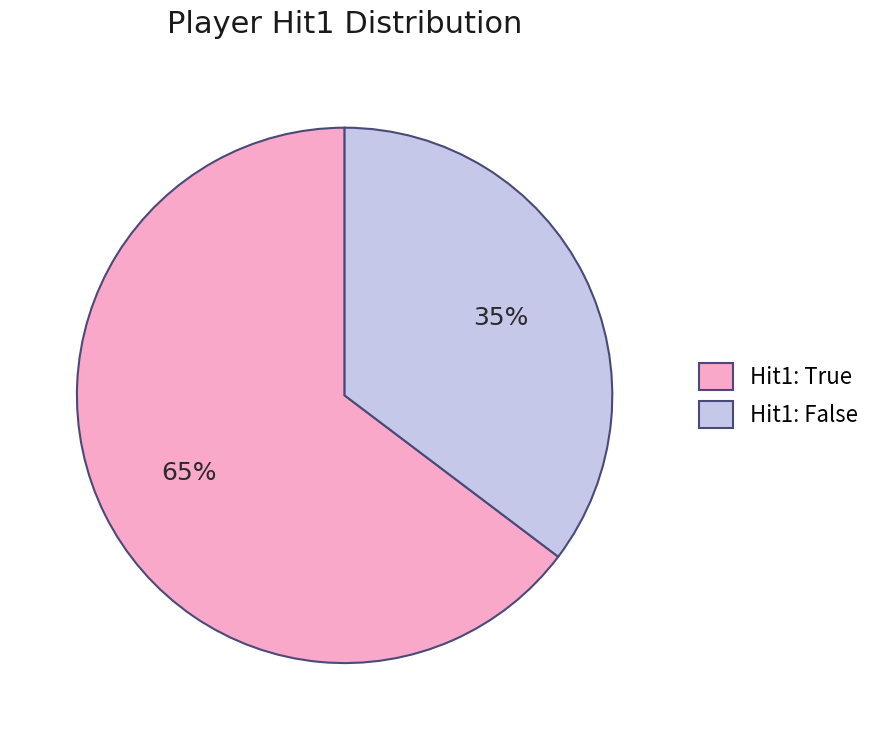

Rank the categories by value from lowest to highest.

Hit1: False, Hit1: True